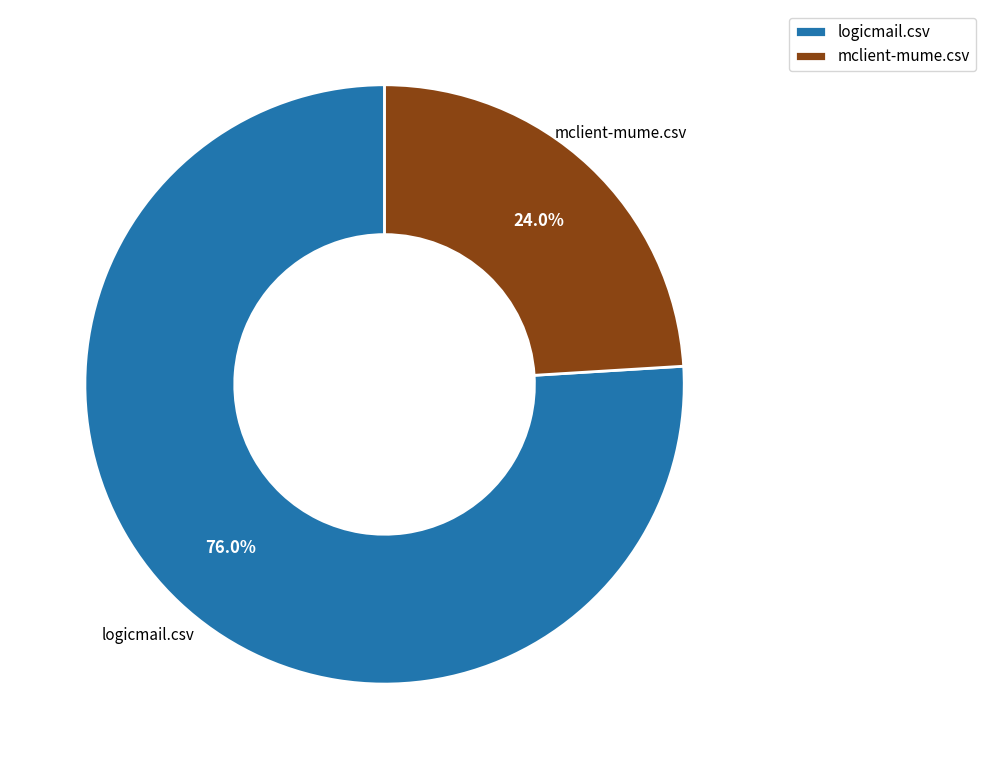

How many segments does this pie chart have?

2